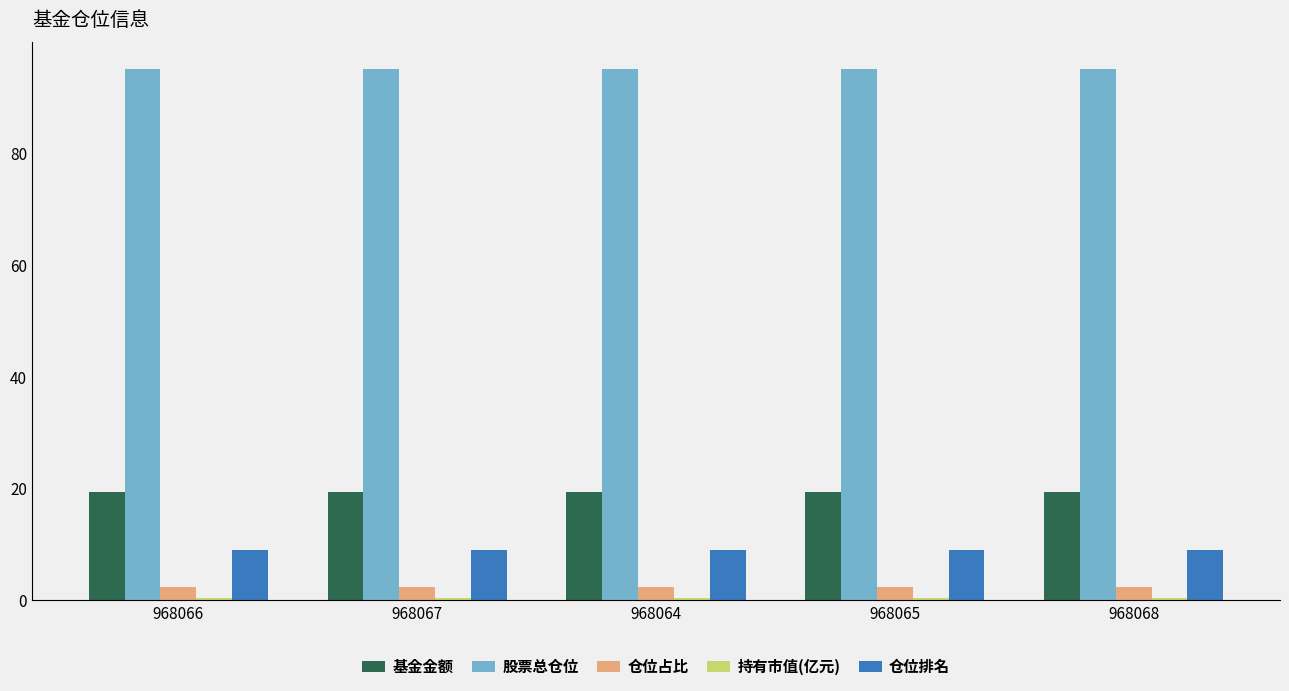

What is the highest value of the 仓位占比 series?

2.3